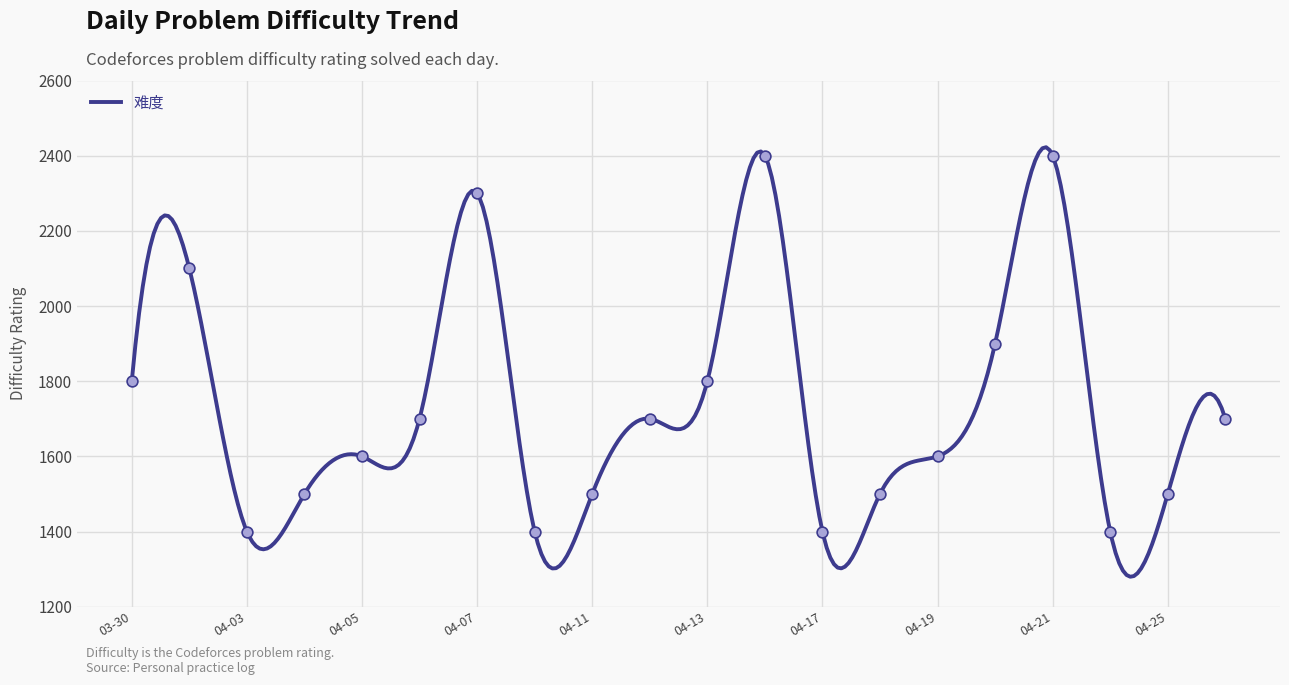

Approximately how many times larger is the value at 2023-03-30 compared to 2023-04-25?

1.2